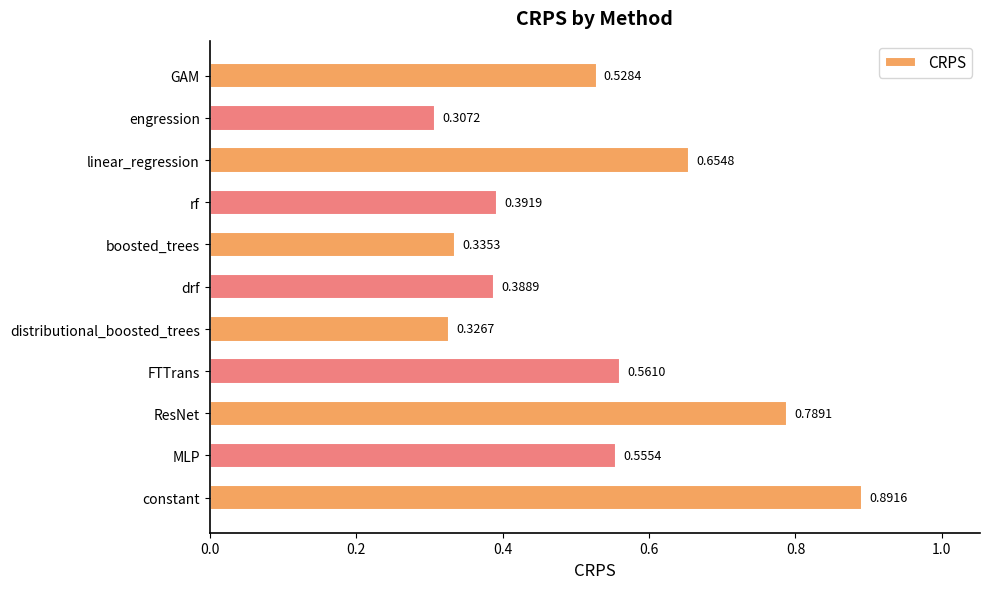

What is the change in value from MLP to ResNet?

+0.2